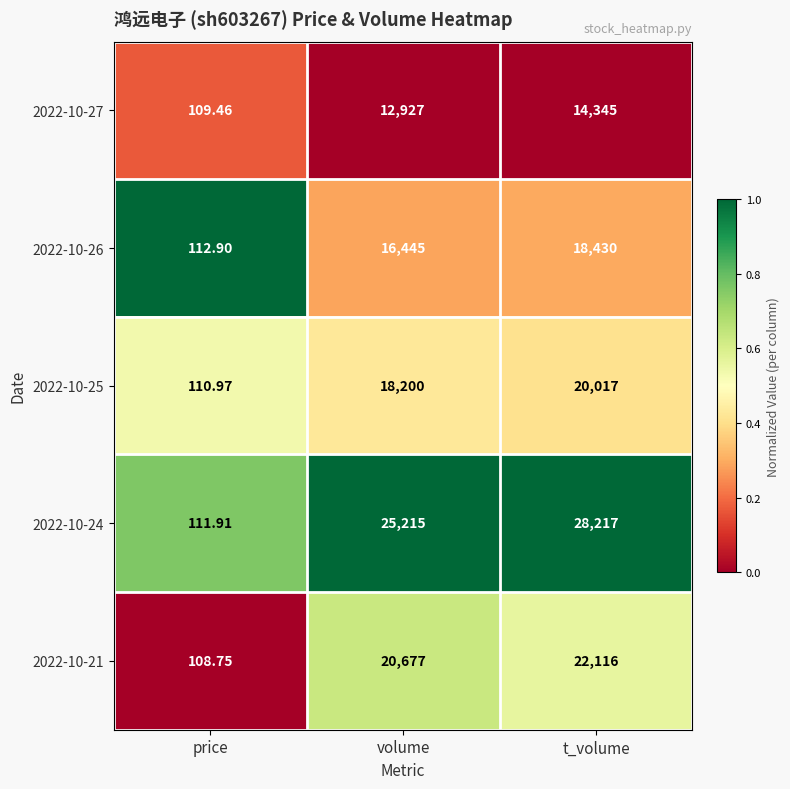

Which series has the widest spread of values?

2022-10-24